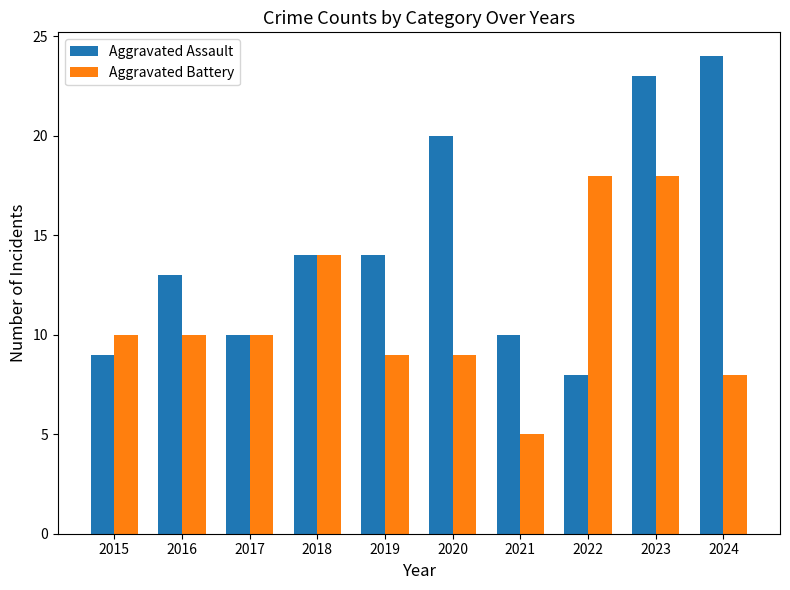

Which series has the largest total across all categories?

Aggravated Assault